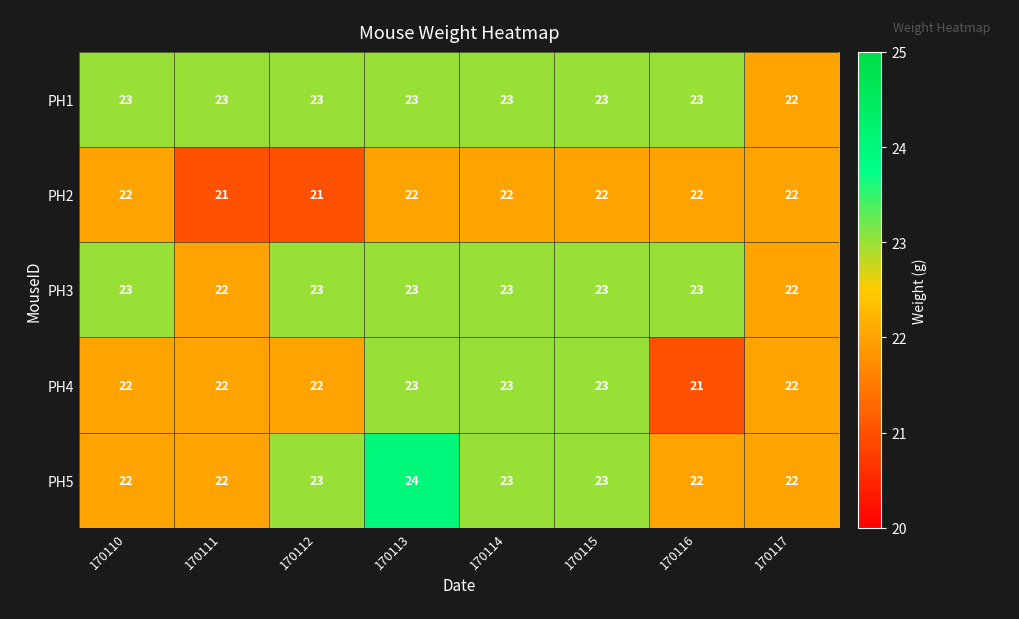

What is the maximum value for PH2?

22